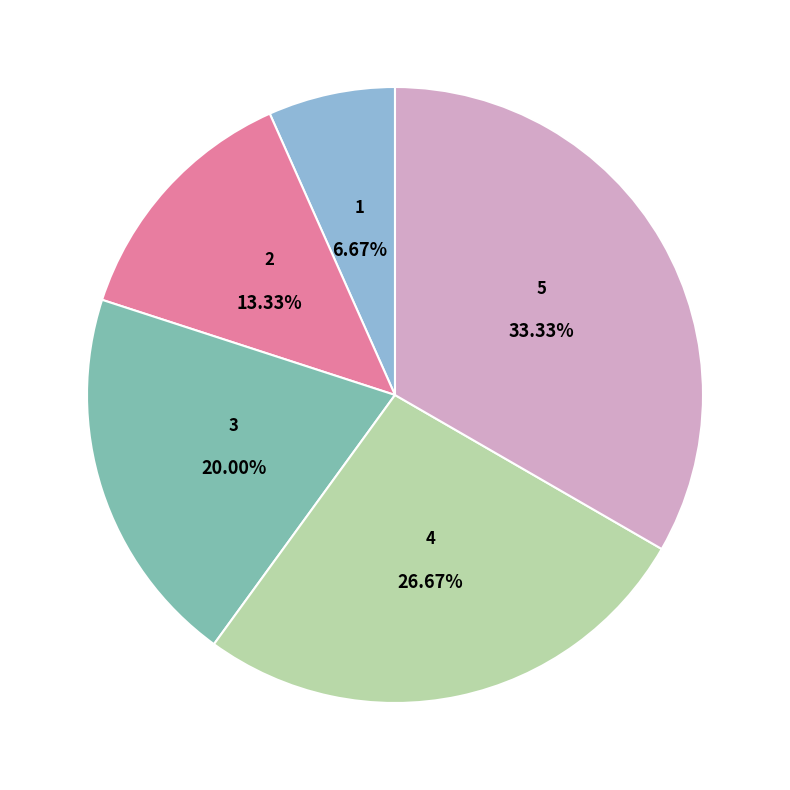

Count the number of slices in the pie.

5